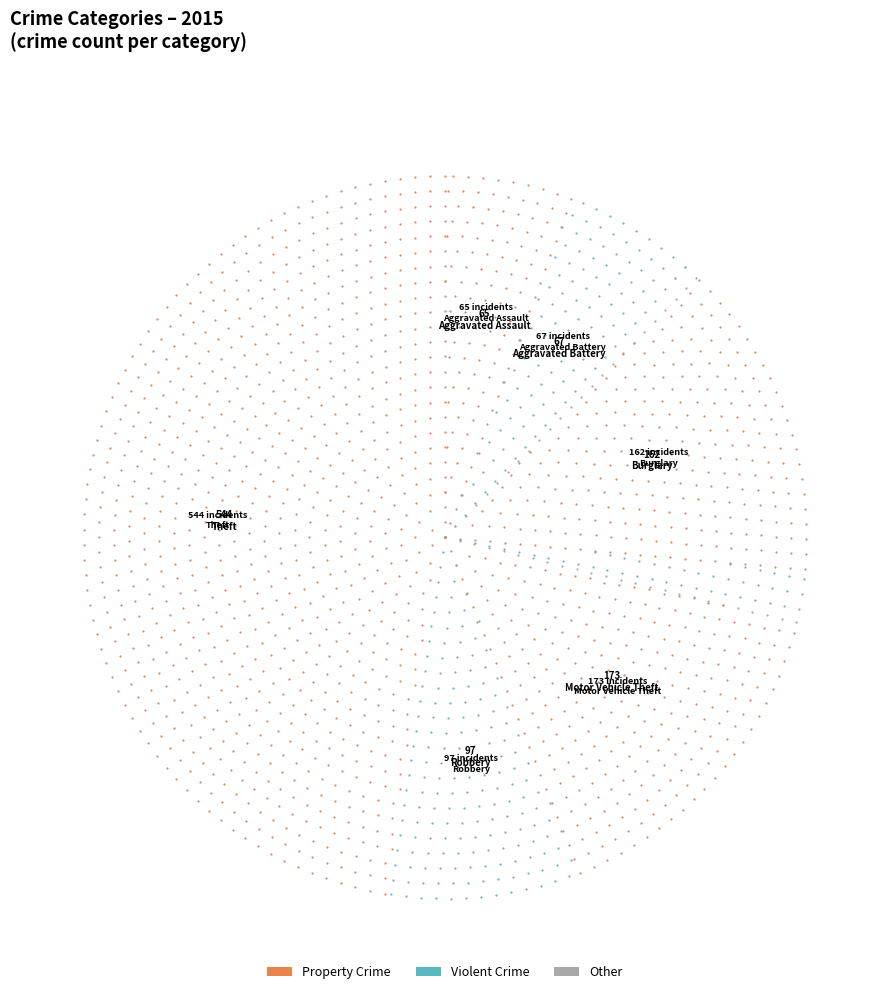

What is the change in value from Burglary to Robbery?

-65